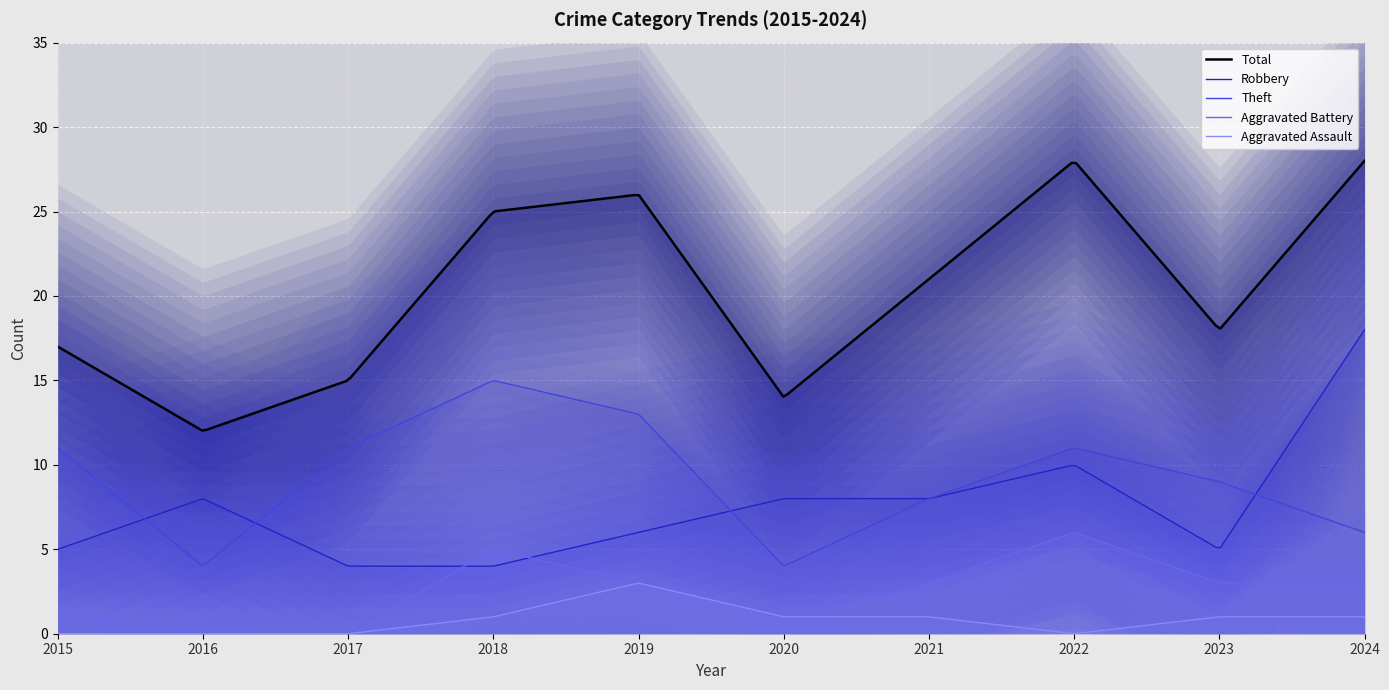

List the labels in order of Theft value, smallest first.

2016, 2020, 2024, 2021, 2023, 2015, 2017, 2022, 2019, 2018